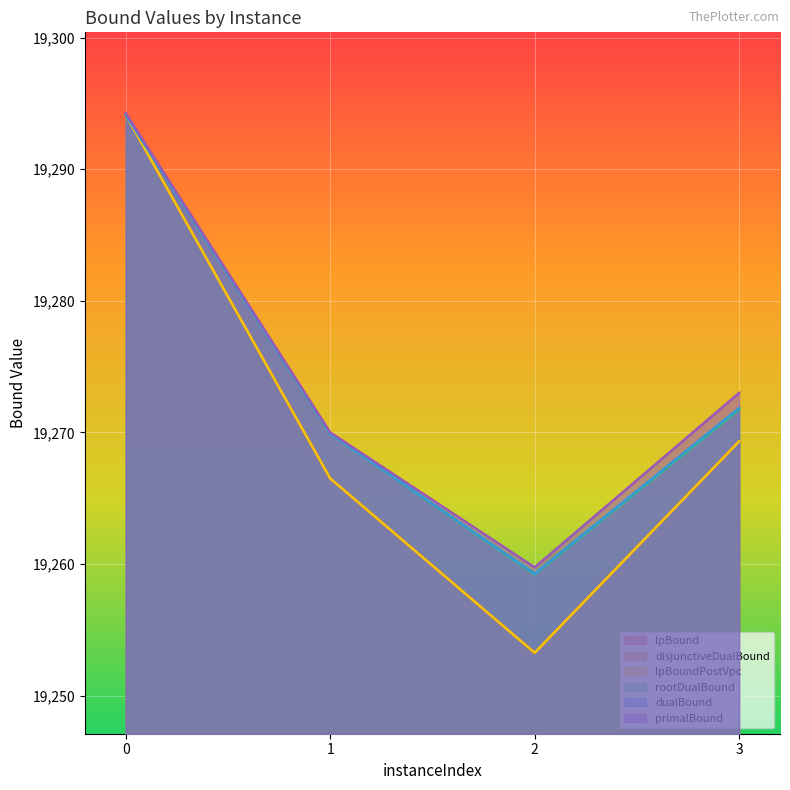

Reading left to right, extract all data points from this chart.

lpBound: 0=19294.1	1=19266.5	2=19253.3	3=19269.3
disjunctiveDualBound: 0=19294.1	1=19266.5	2=19253.3	3=19269.3
lpBoundPostVpc: 0=19294.1	1=19266.5	2=19253.3	3=19269.3
rootDualBound: 0=19294.1	1=19269.9	2=19259.2	3=19271.8
dualBound: 0=19294.1	1=19269.9	2=19259.3	3=19271.9
primalBound: 0=19294.2	1=19270.0	2=19259.8	3=19273.0